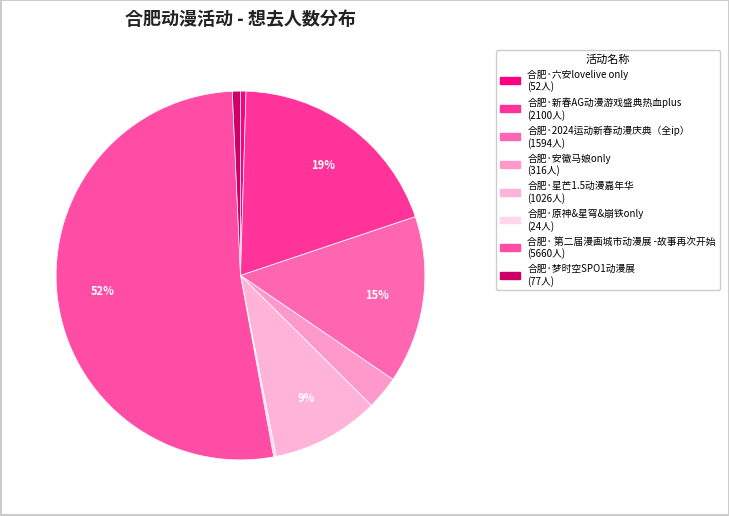

What is the majority slice?

合肥· 第二届漫画城市动漫展 -故事再次开始